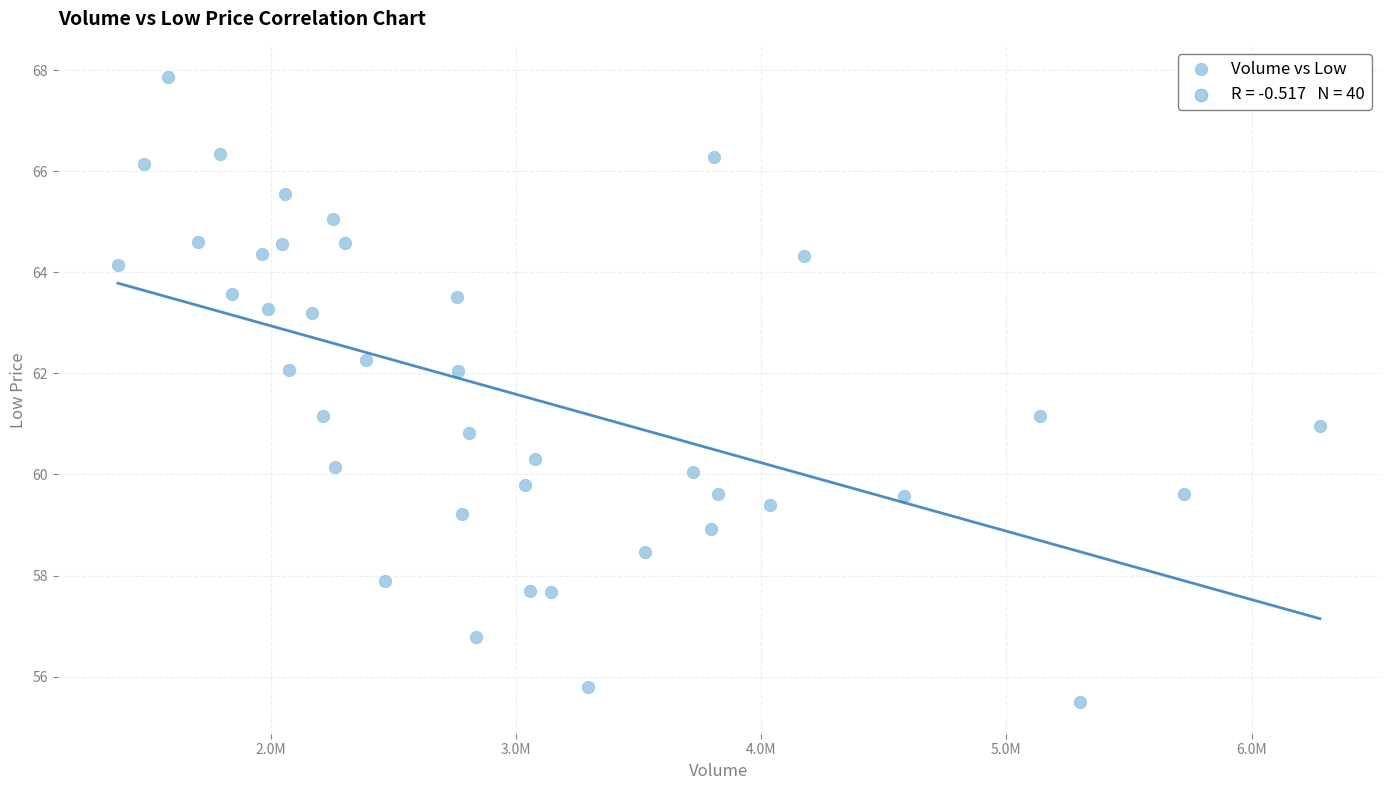

What is the range of X values (max minus min)?

4903100.0